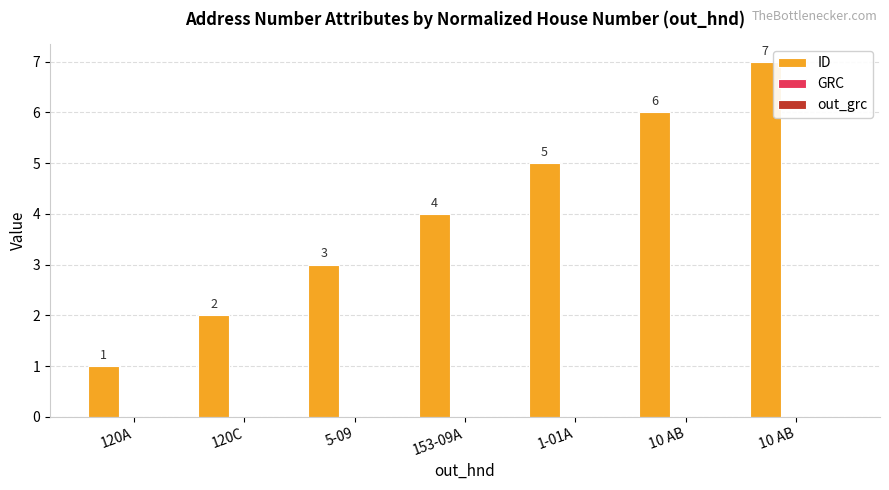

Are the bars grouped side by side (vs. stacked)?

No